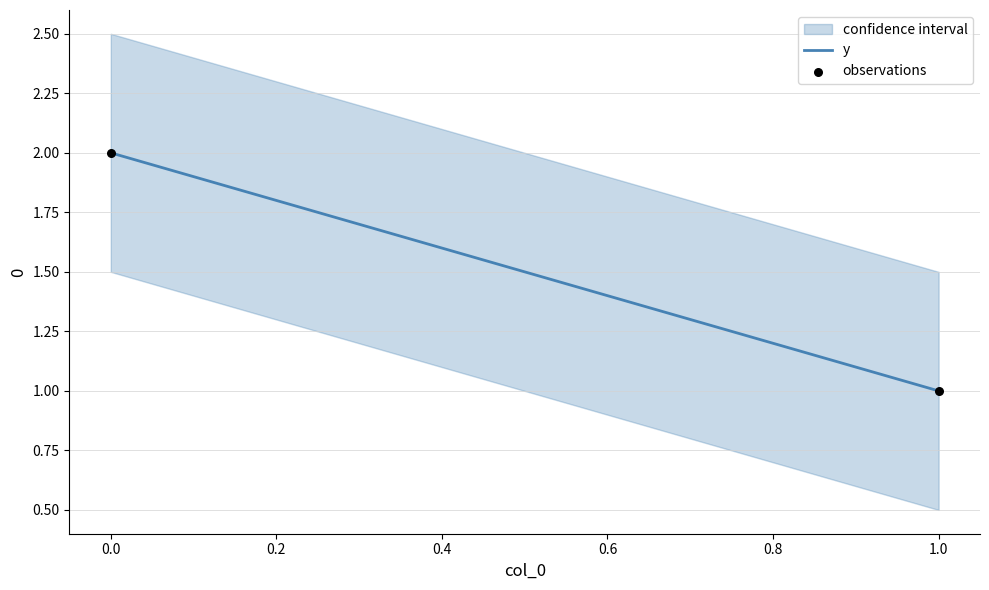

How many data points are displayed?

2